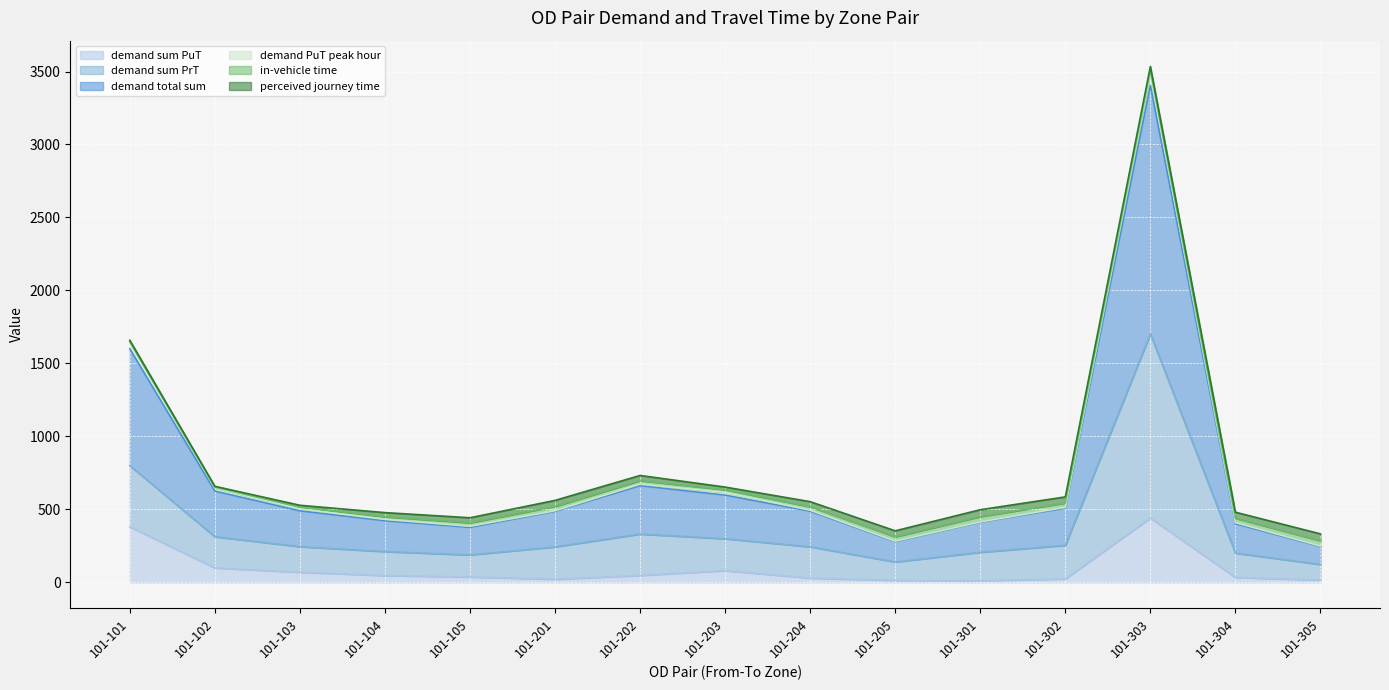

What is the value of the demand total sum point at the 8th from the left?

597.6